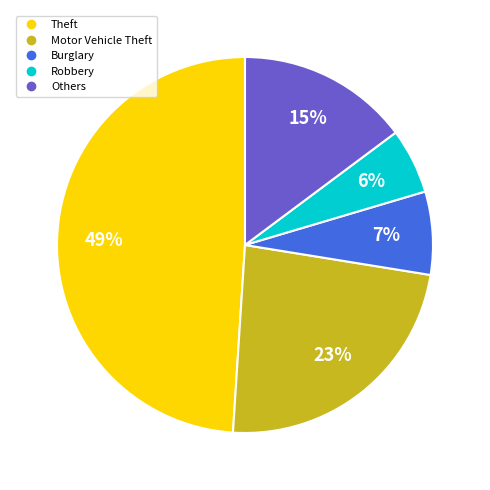

Is there a majority slice in this chart?

No